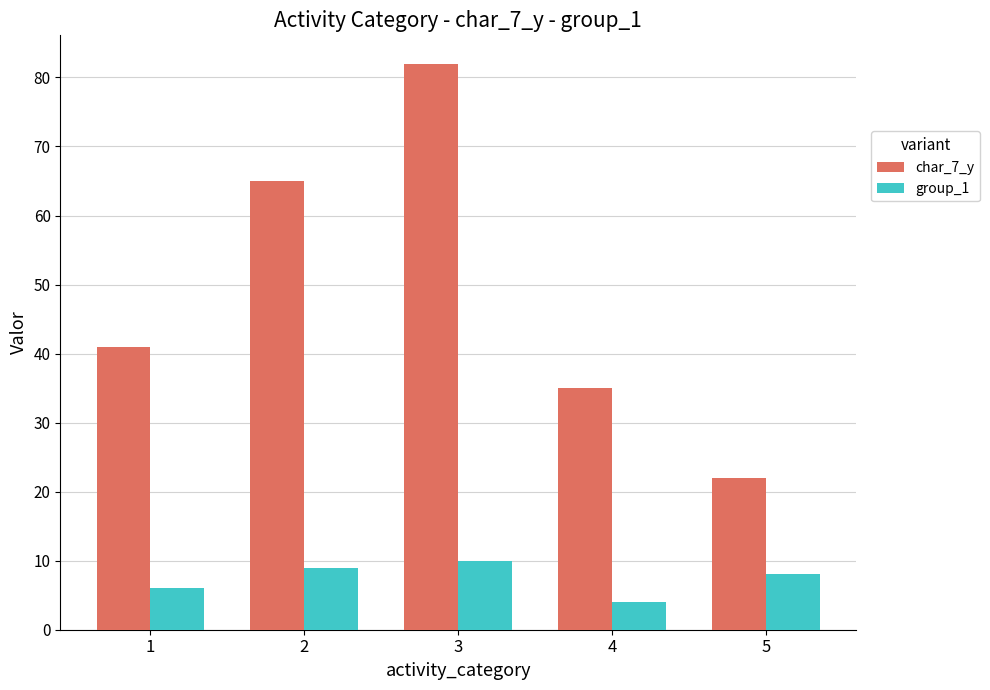

Rank the categories by group_1 value from highest to lowest.

3, 2, 5, 1, 4